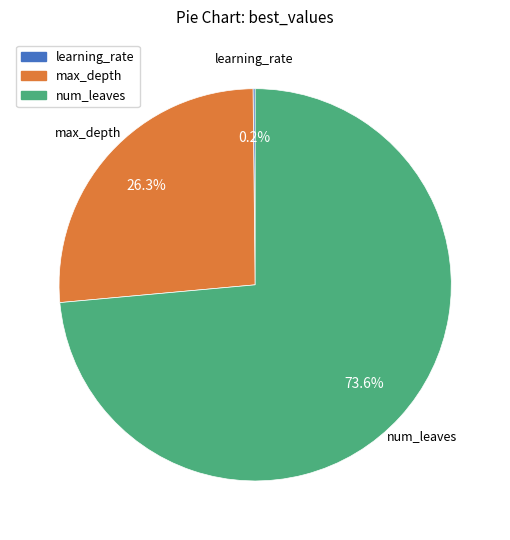

Do max_depth and num_leaves together represent more than half of the pie?

Yes